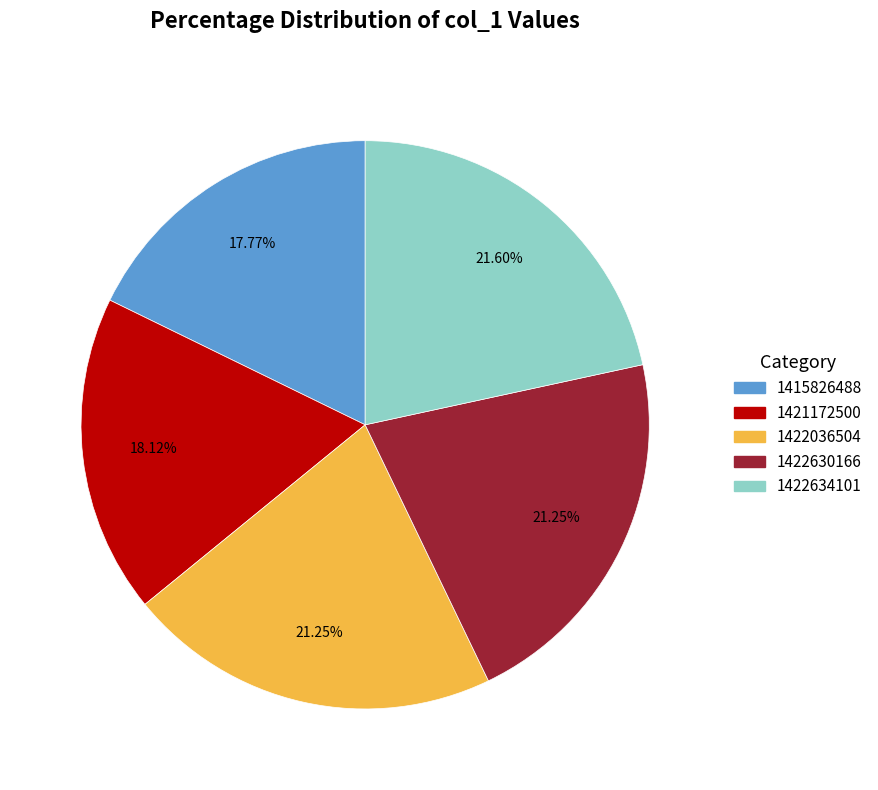

Does any single category account for the majority?

No